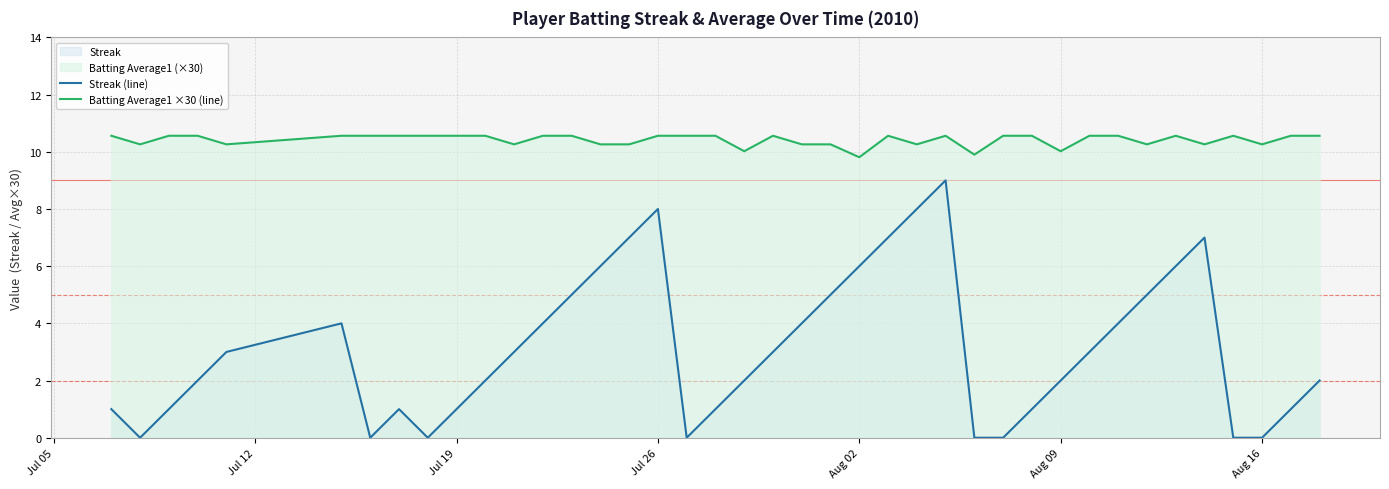

What is the minimum value for Batting Average1 ×30 (line)?

9.8